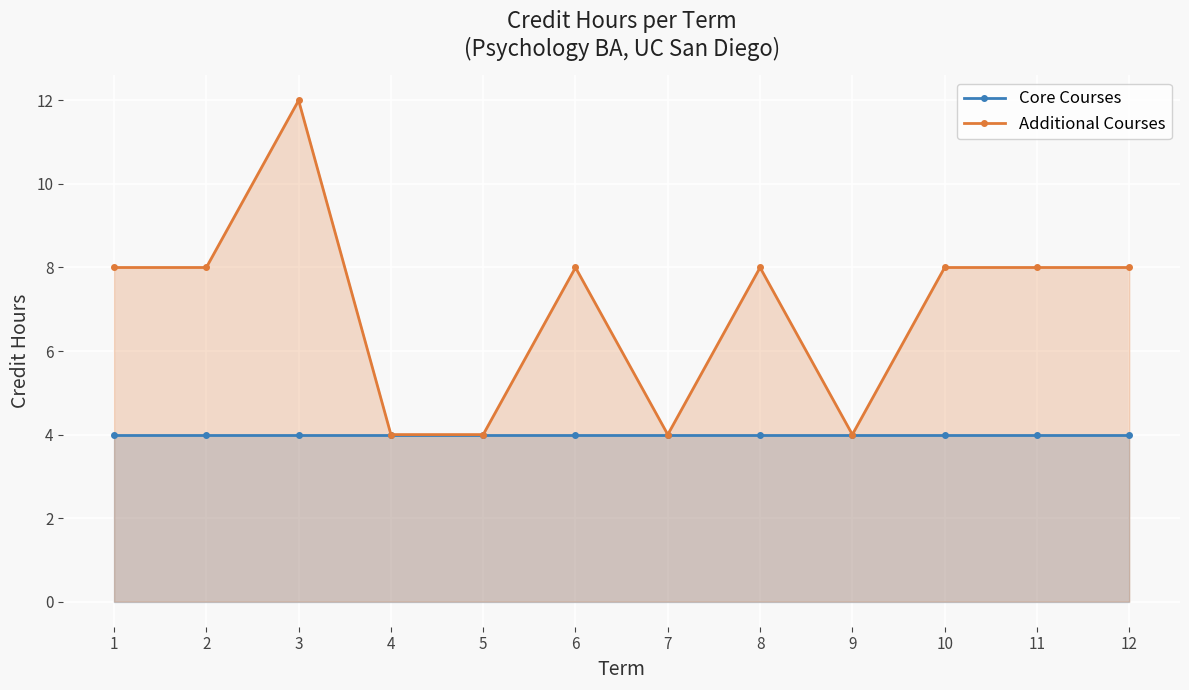

True or false: Additional Courses and Core Courses intersect in this chart.

False